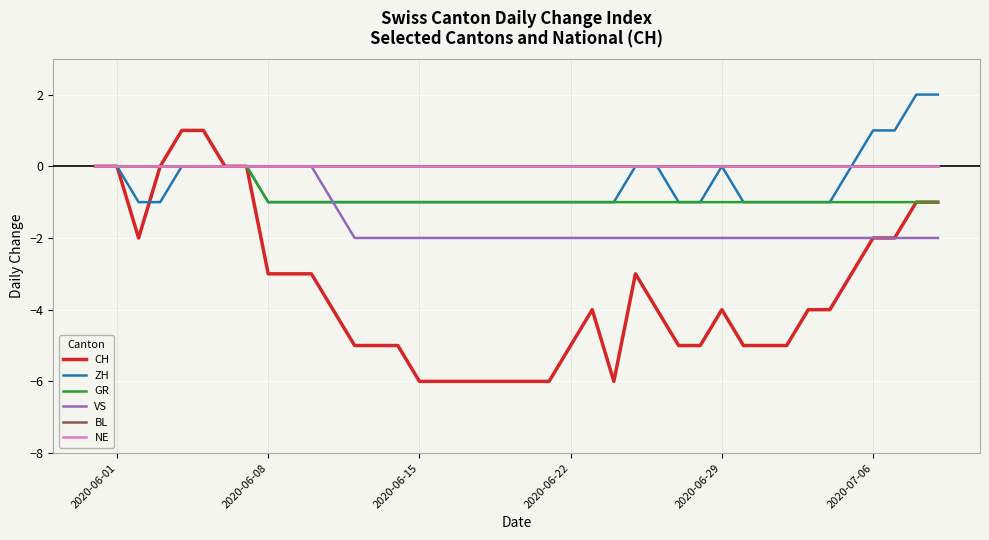

Does the chart display data point markers on the line(s)?

No